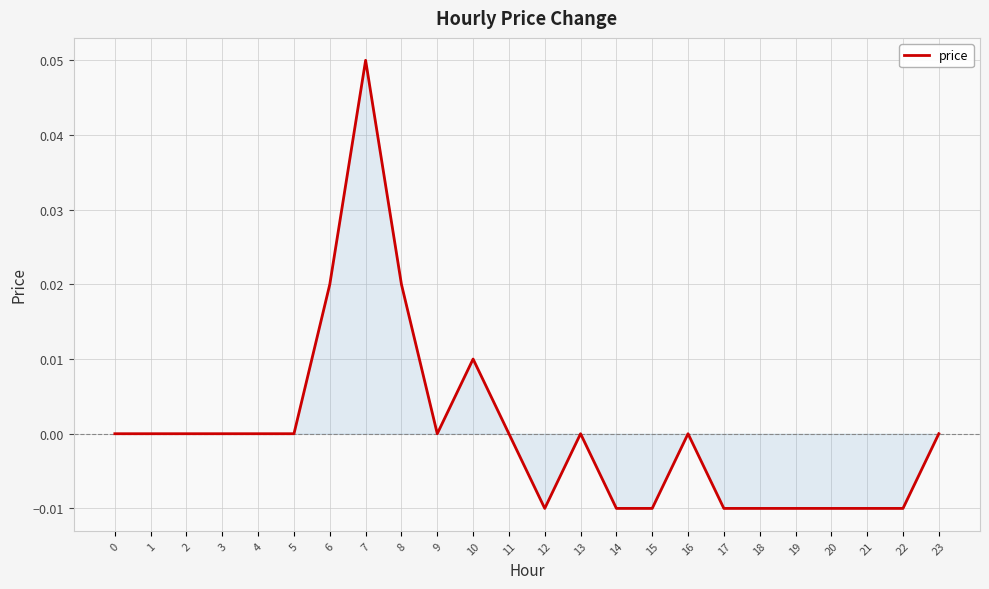

At which category does the chart reach its peak across all series?

7